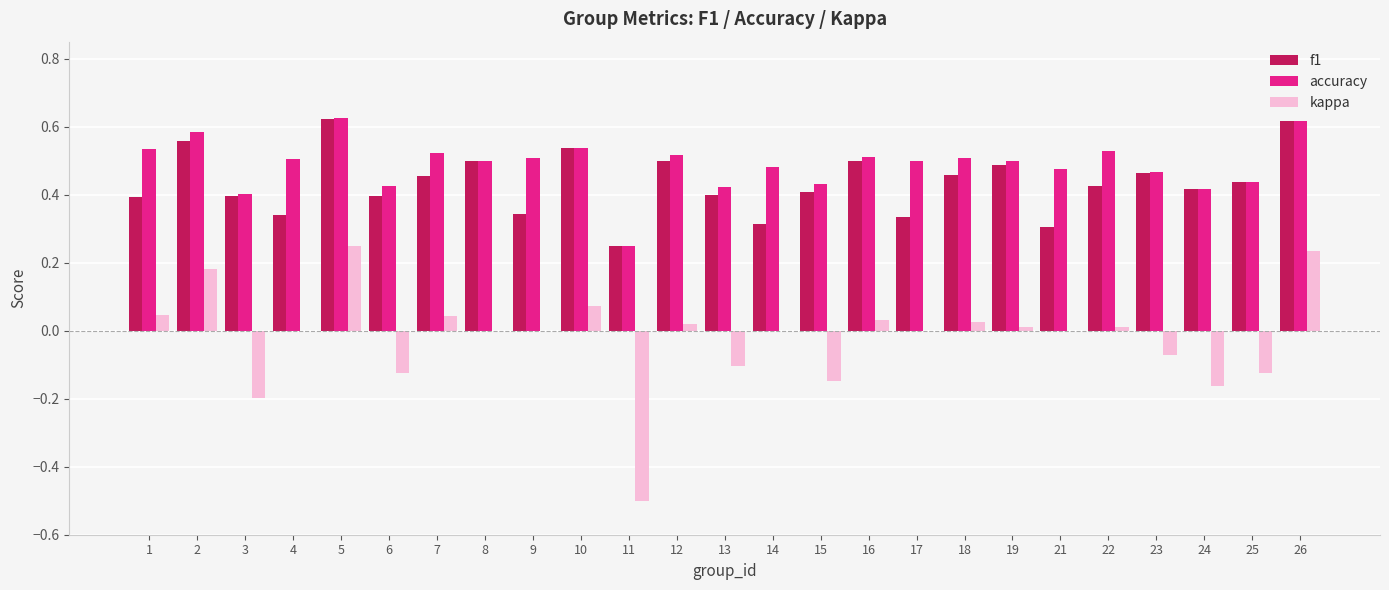

What are all the series names shown in the legend?

f1, accuracy, kappa